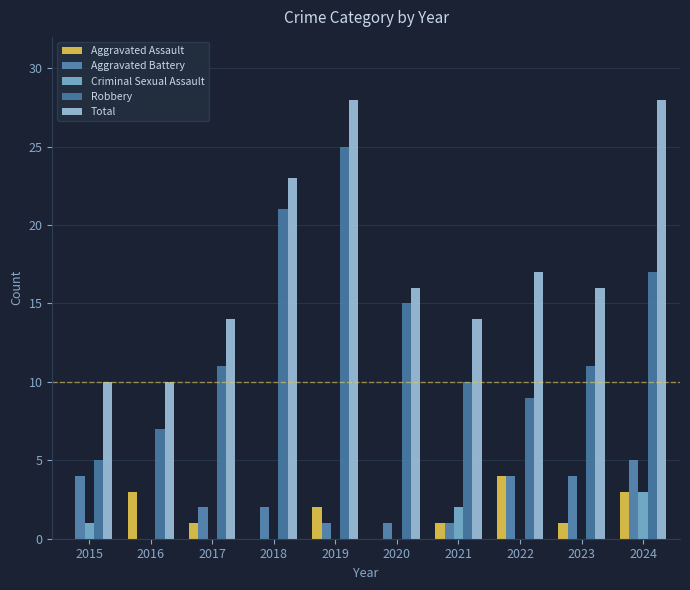

Reading left to right, transcribe all the data shown in this chart.

Aggravated Assault: 2015=0	2016=3	2017=1	2018=0	2019=2	2020=0	2021=1	2022=4	2023=1	2024=3
Aggravated Battery: 2015=4	2016=0	2017=2	2018=2	2019=1	2020=1	2021=1	2022=4	2023=4	2024=5
Criminal Sexual Assault: 2015=1	2016=0	2017=0	2018=0	2019=0	2020=0	2021=2	2022=0	2023=0	2024=3
Robbery: 2015=5	2016=7	2017=11	2018=21	2019=25	2020=15	2021=10	2022=9	2023=11	2024=17
Total: 2015=10	2016=10	2017=14	2018=23	2019=28	2020=16	2021=14	2022=17	2023=16	2024=28